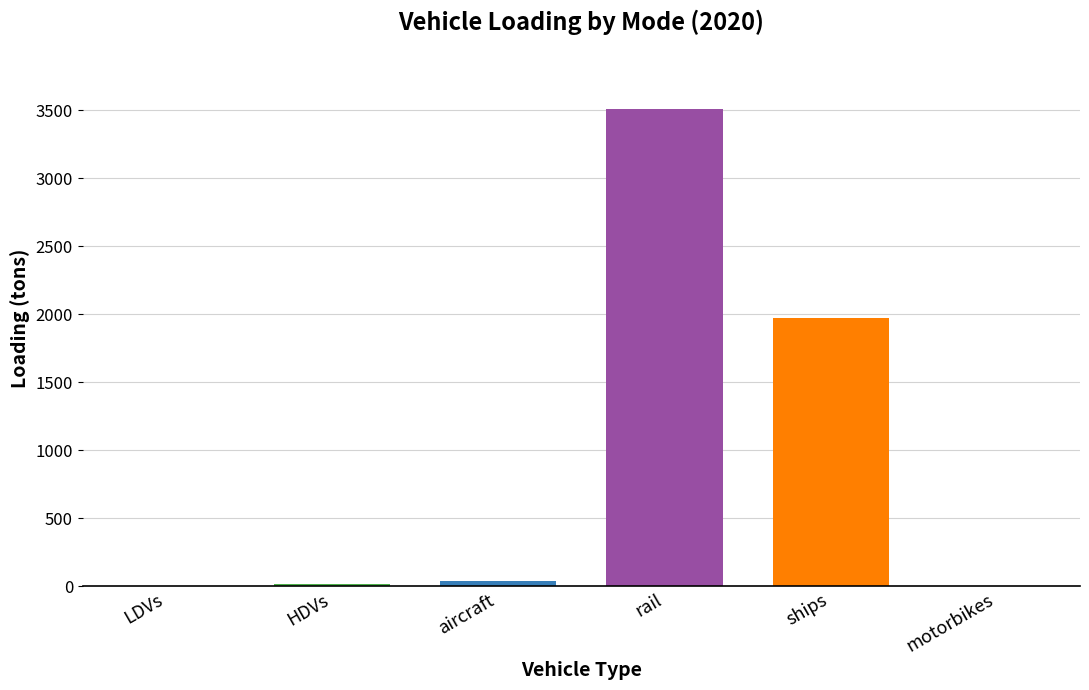

What is the change in value from rail to motorbikes?

-3512.4